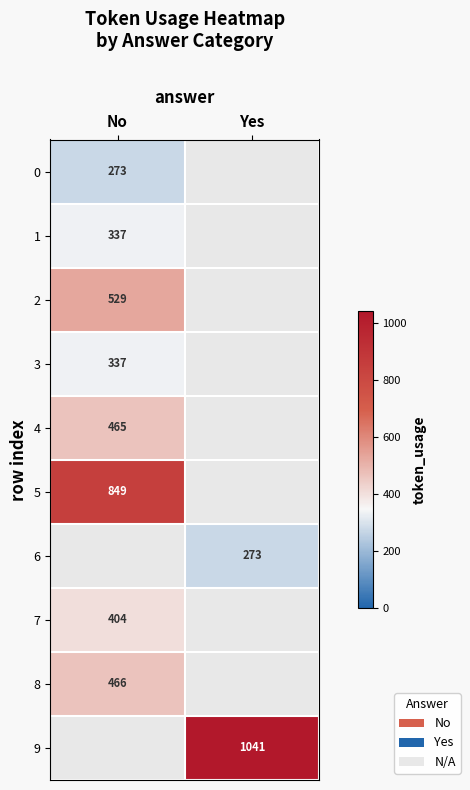

Is it true that 9 equals 1578 at Yes?

False